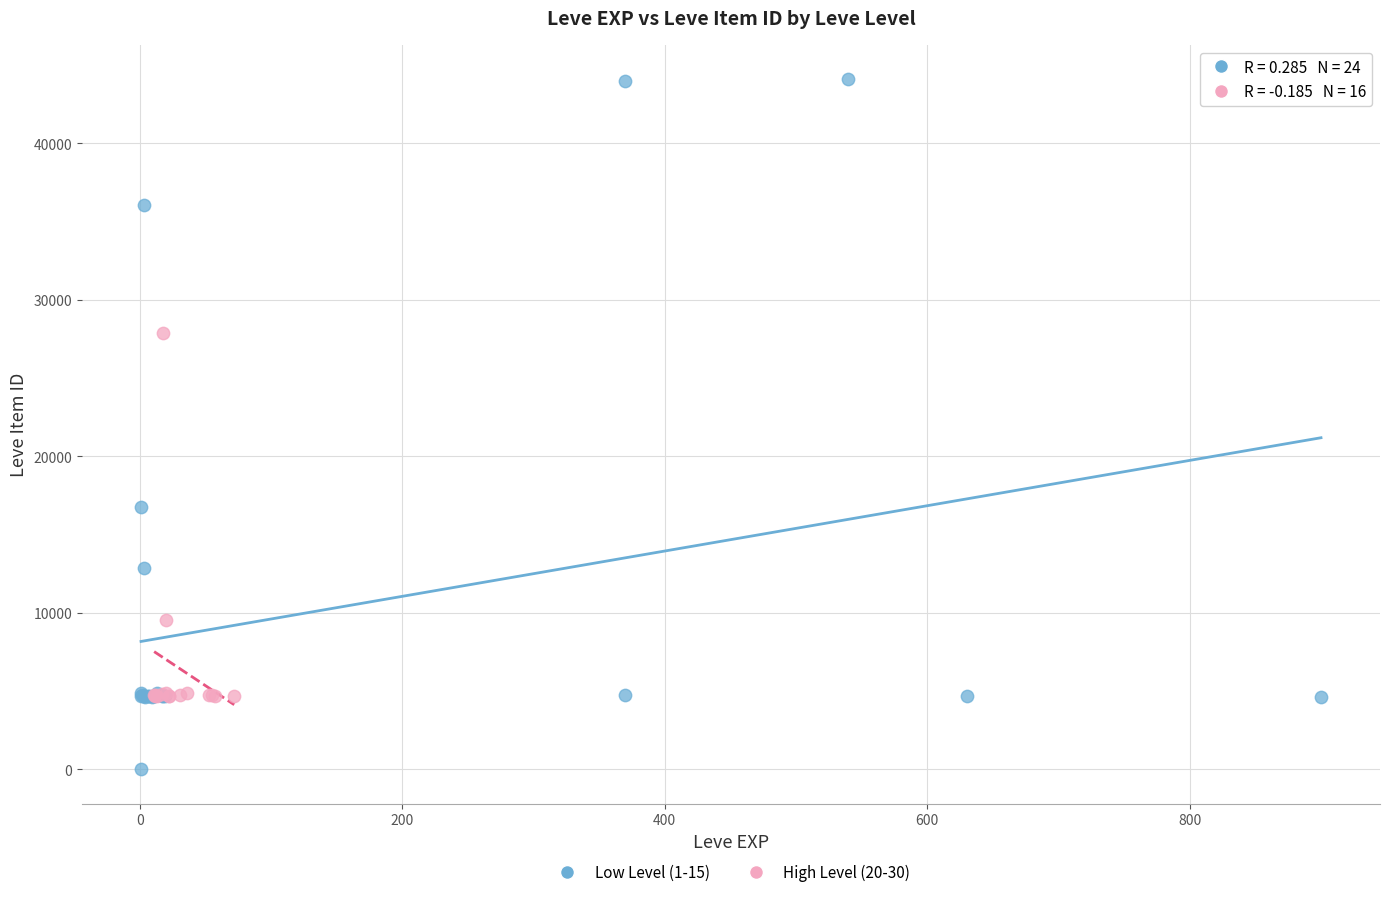

Which series has the largest Y range (max minus min)?

Low Level (1-15)